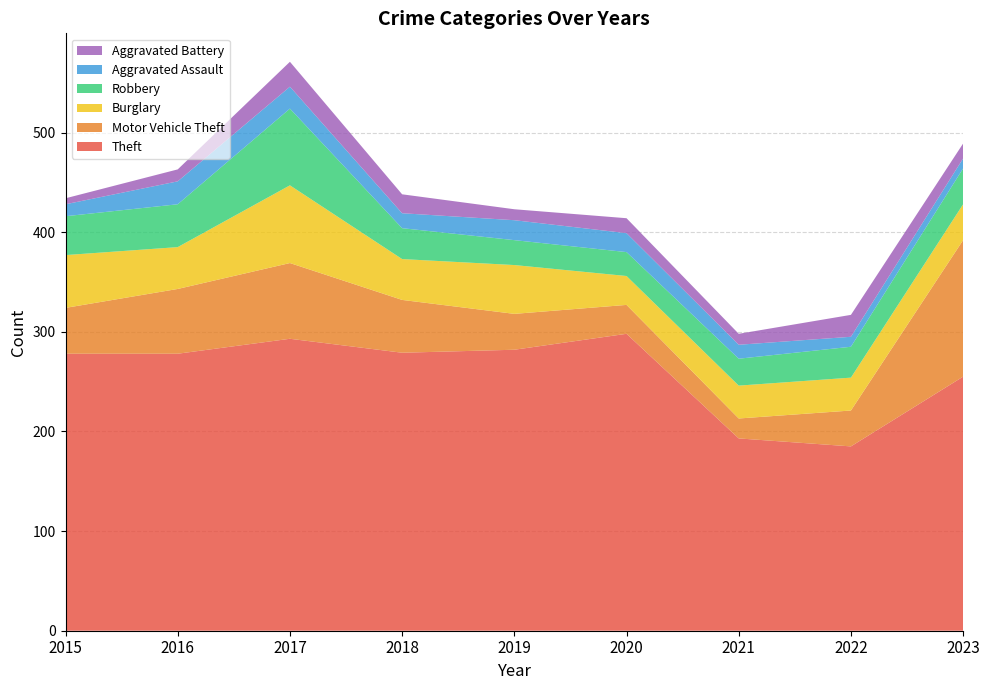

Reading left to right, extract all data points from this chart.

Theft: 2015=278	2016=278	2017=293	2018=279	2019=282	2020=298	2021=193	2022=185	2023=255
Motor Vehicle Theft: 2015=46	2016=65	2017=76	2018=53	2019=36	2020=29	2021=20	2022=36	2023=137
Burglary: 2015=53	2016=42	2017=78	2018=41	2019=49	2020=29	2021=33	2022=33	2023=36
Robbery: 2015=39	2016=43	2017=77	2018=31	2019=25	2020=24	2021=27	2022=31	2023=36
Aggravated Assault: 2015=12	2016=23	2017=22	2018=15	2019=20	2020=19	2021=14	2022=10	2023=10
Aggravated Battery: 2015=6	2016=12	2017=25	2018=19	2019=11	2020=15	2021=11	2022=22	2023=15